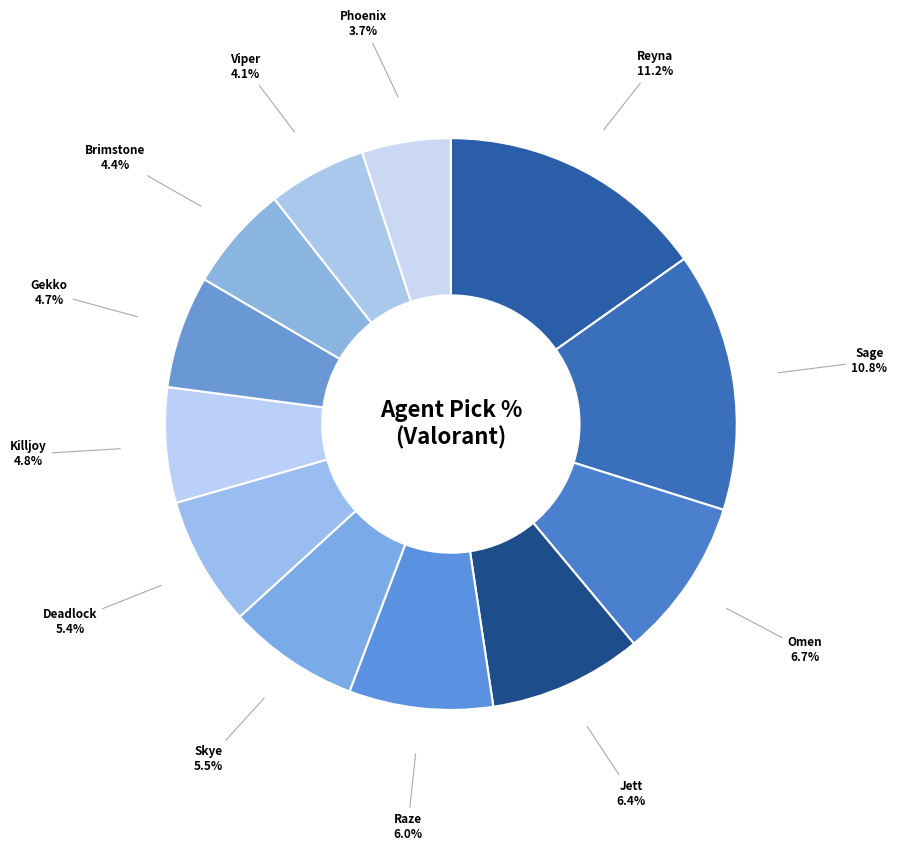

How many slices are in this pie chart?

12